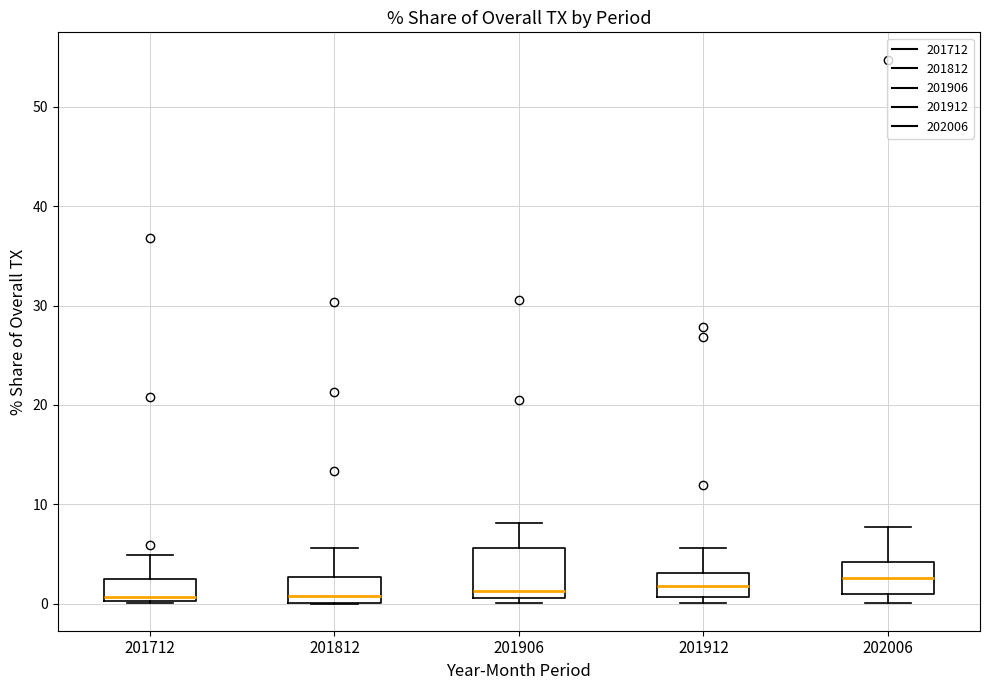

Reading left to right, transcribe this box plot: for each box, give where its median line is, the range the box spans, and where its two whiskers end, as read against the y-axis. The values are not printed on the chart, so give them approximately, as read against the axis.

201712: median 1, box 0 to 2, whiskers 0 to 5
201812: median 1, box 0 to 3, whiskers 0 to 6
201906: median 1 (just above the box's lower edge), box 1 to 6, whiskers 0 to 8
201912: median 2, box 1 to 3, whiskers 0 to 6
202006: median 3, box 1 to 4, whiskers 0 to 8